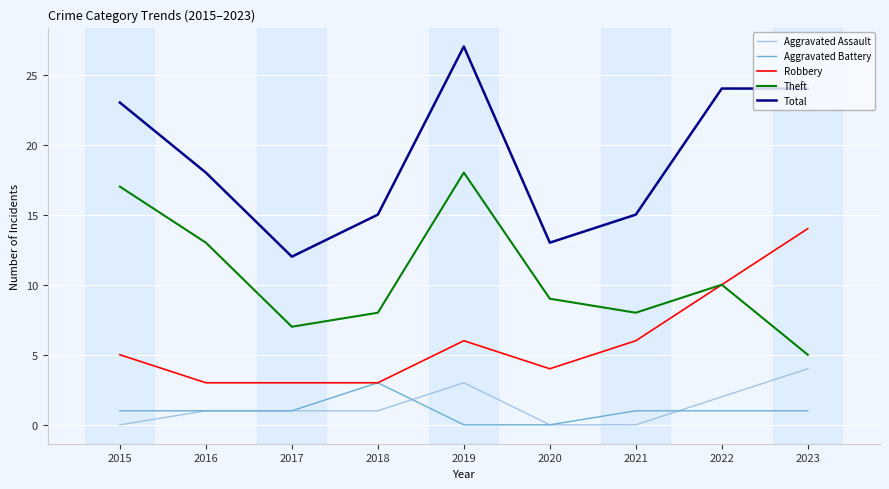

Which series has the largest range (max minus min)?

Total